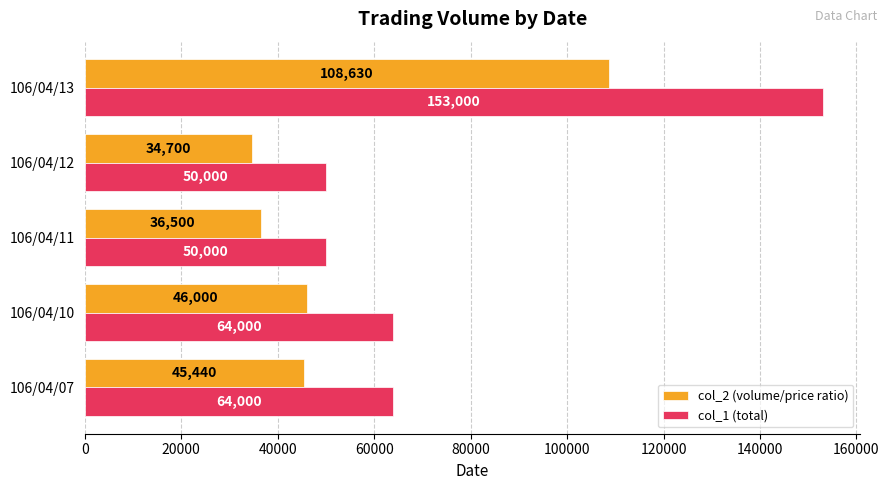

Which series changed the most between 106/04/07 and 106/04/13?

col_1 (total)